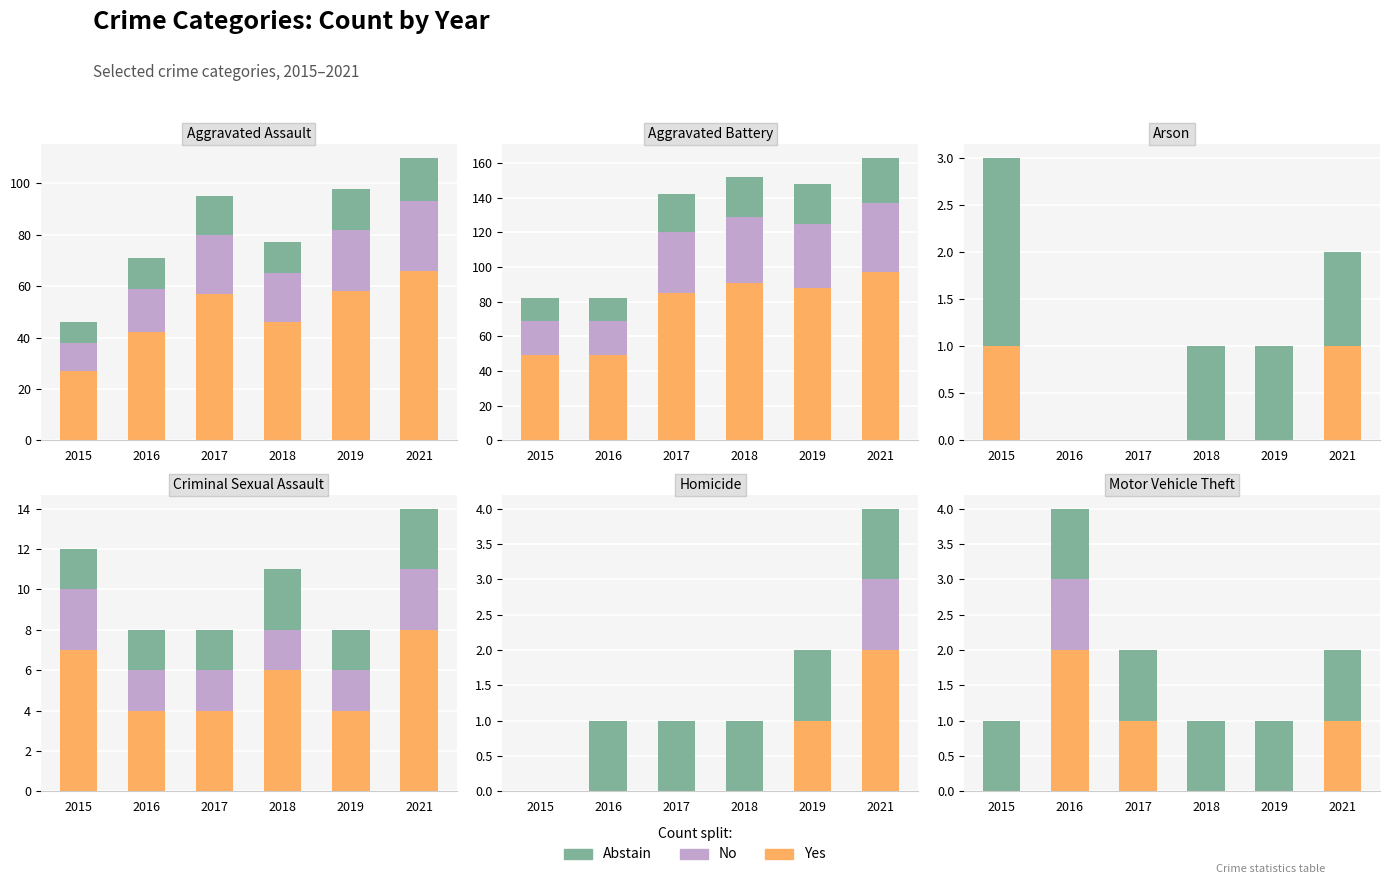

Rank the series at 2021 from lowest to highest value.

No, Yes, Abstain